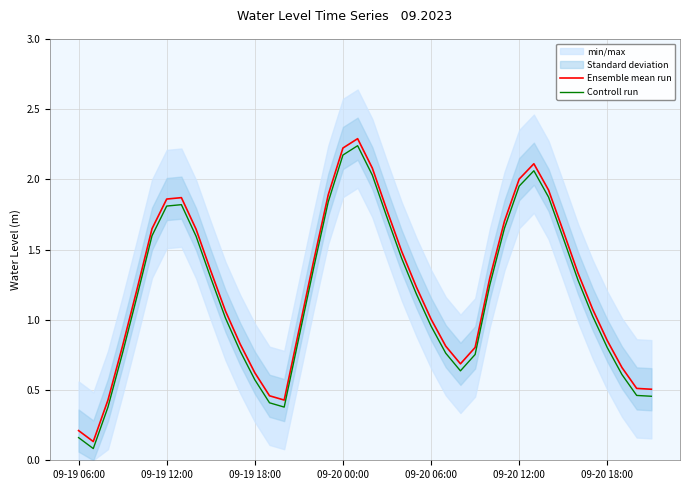

Where is the first local maximum for Ensemble mean run?

7